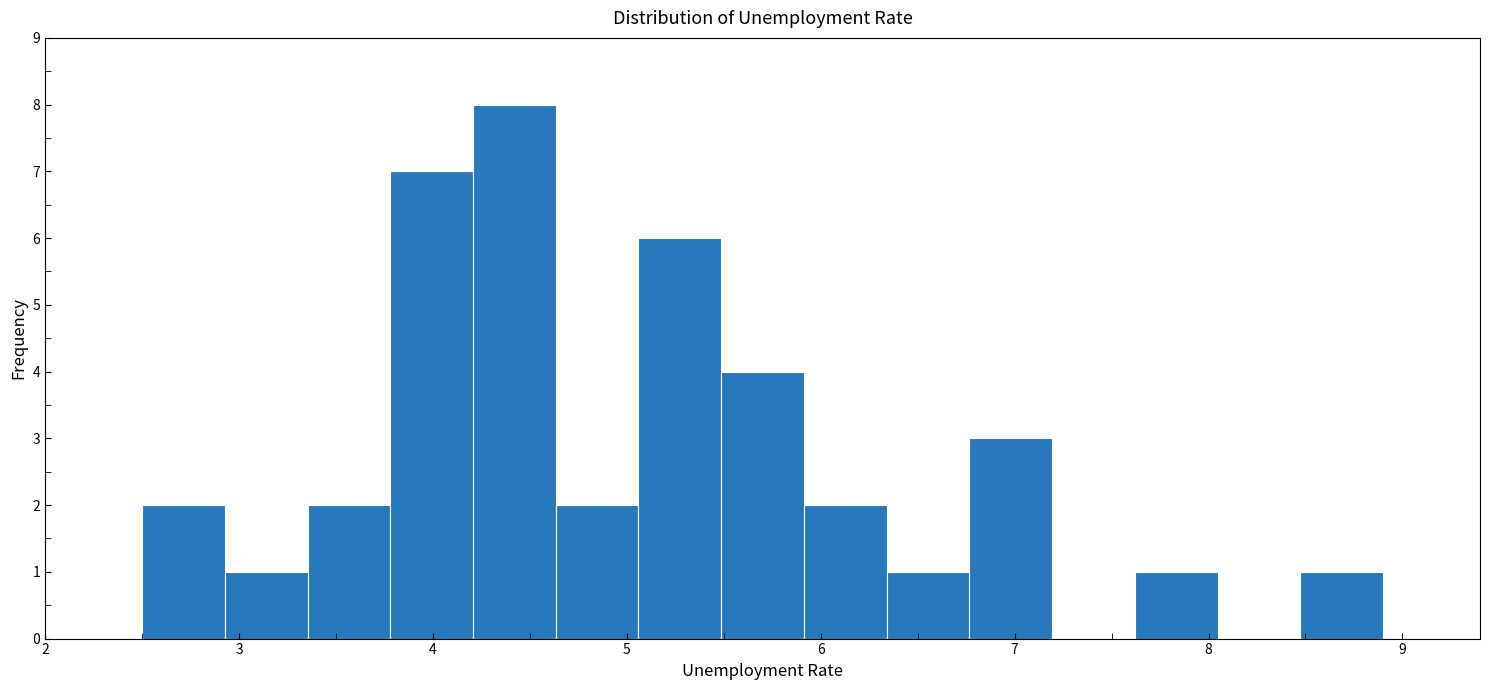

Reading left to right, list every bar in this chart as the range it spans on the x-axis followed by its height. Neither the bar edges nor the heights are printed on the chart, so give them approximately, as read against the axes.

2.5 to 2.9: 2
2.9 to 3.4: 1
3.4 to 3.8: 2
3.8 to 4.2: 7
4.2 to 4.6: 8
4.6 to 5.1: 2
5.1 to 5.5: 6
5.5 to 5.9: 4
5.9 to 6.3: 2
6.3 to 6.8: 1
6.8 to 7.2: 3
7.2 to 7.6: 0
7.6 to 8.0: 1
8.0 to 8.5: 0
8.5 to 8.9: 1